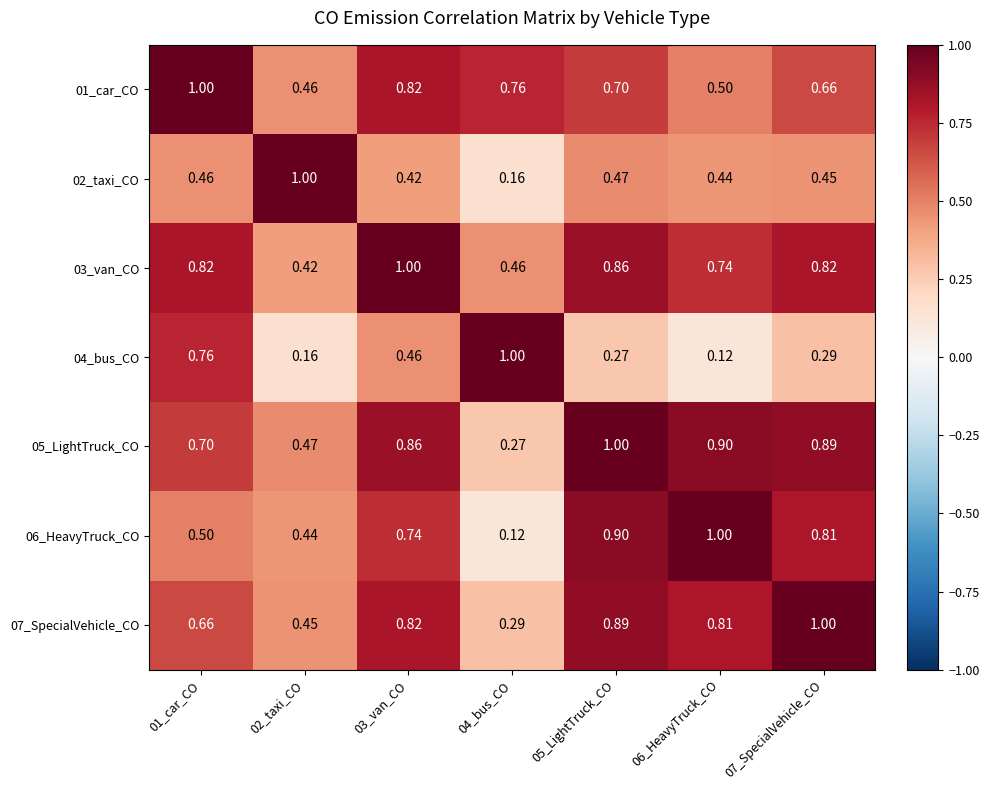

Which has a higher value, 04_bus_CO or 07_SpecialVehicle_CO?

04_bus_CO